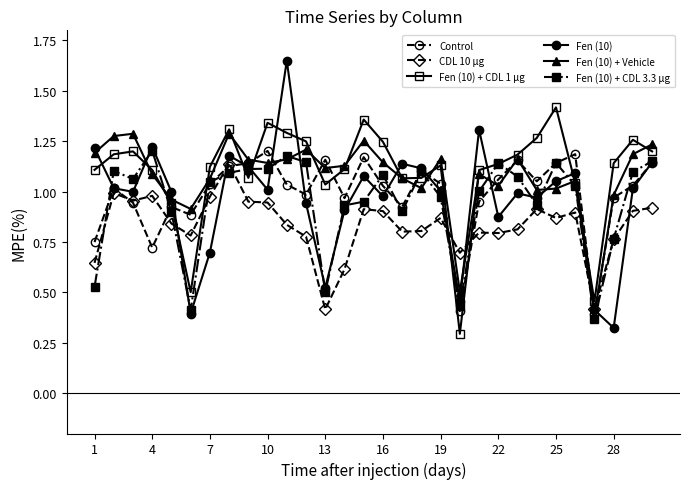

True or false: Fen (10) + CDL 3.3 µg has more than 0 points higher than both neighbors.

True